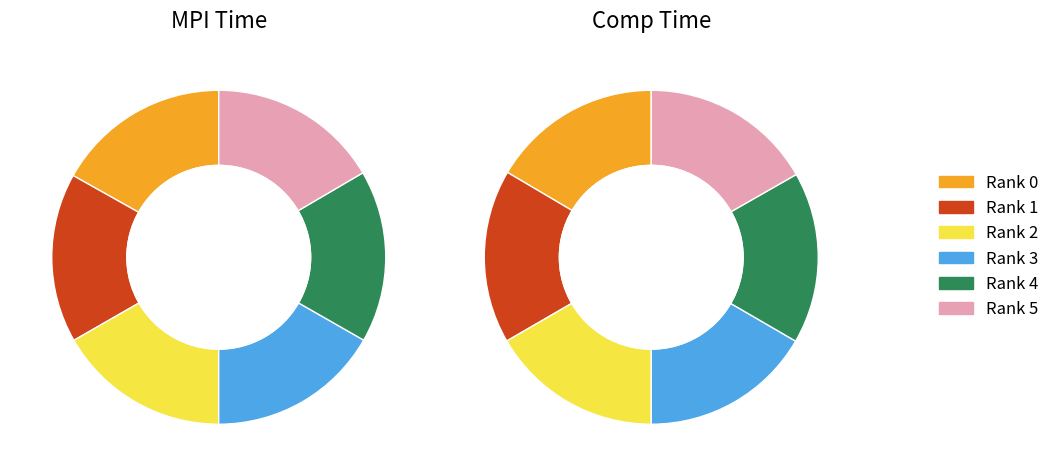

To the nearest percent, what percentage of the pie is 4?

17%